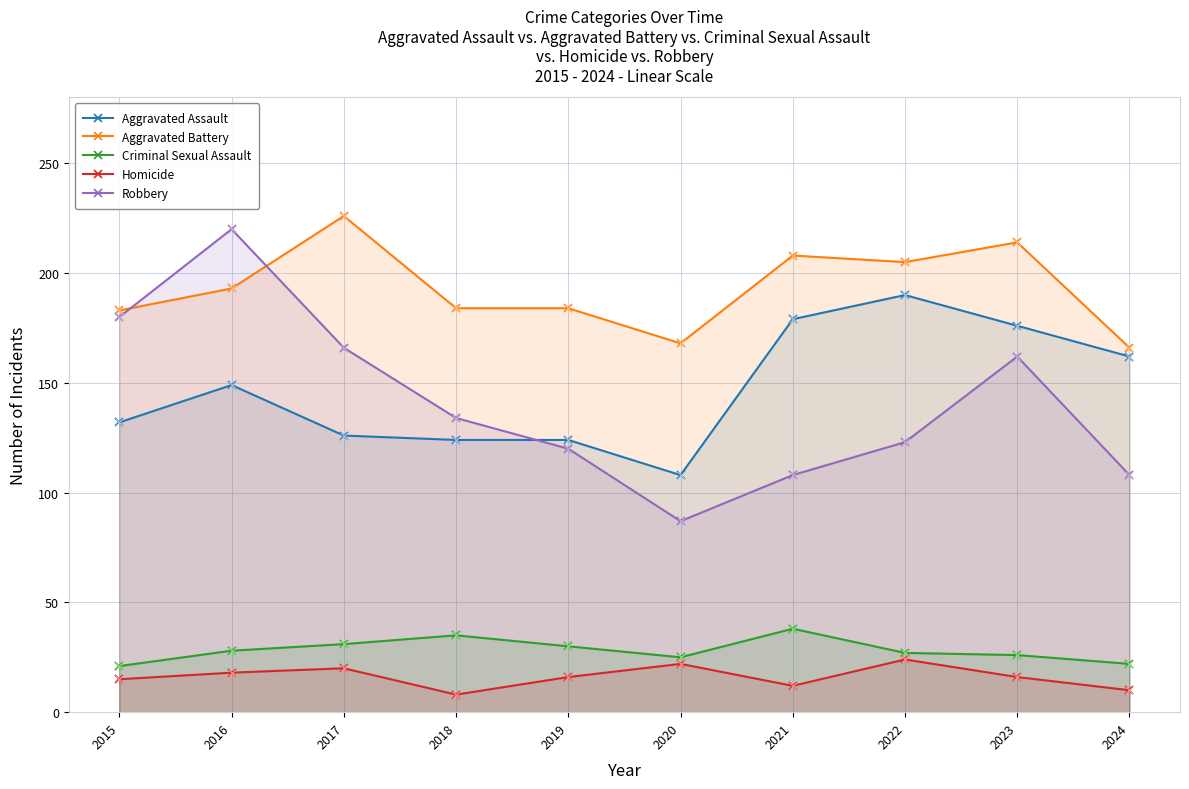

Which series contains the highest Y value?

Aggravated Battery